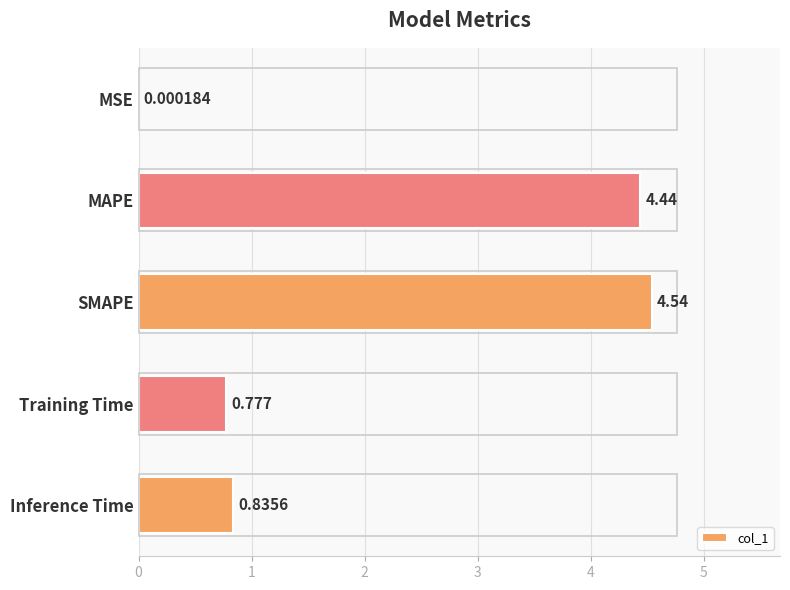

At which label is the value closest to 2?

Inference Time